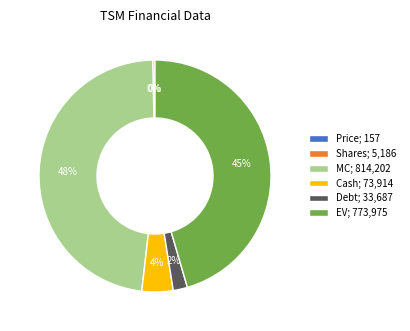

Is there any slice that represents more than half of the pie?

No